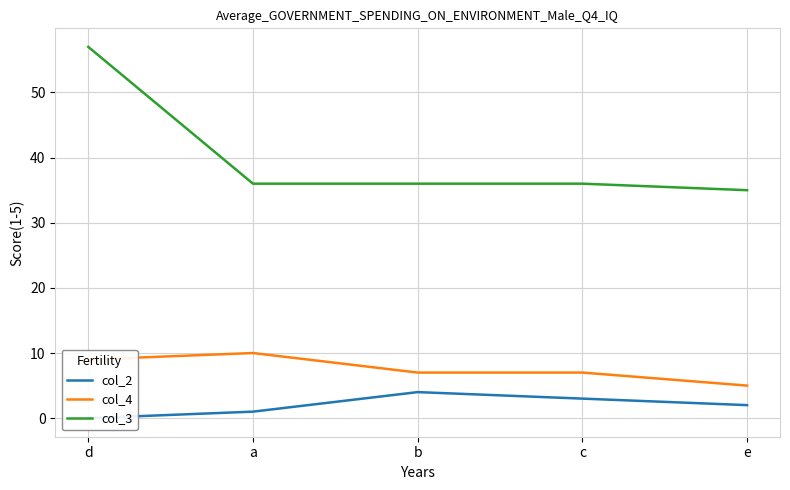

At which label is col_3 closest to 46?

a